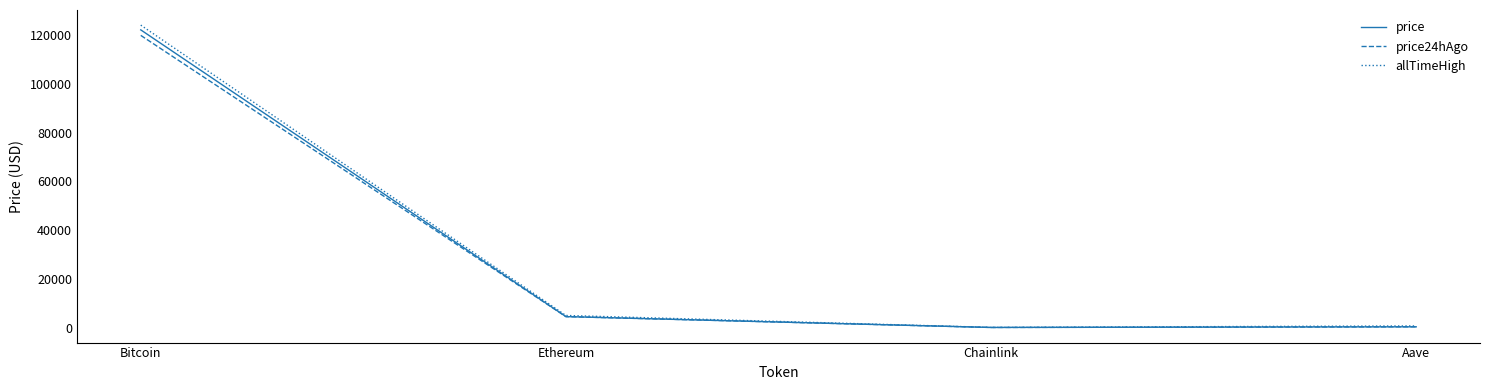

Is the value of price at Bitcoin greater than the value of allTimeHigh at Chainlink?

Yes